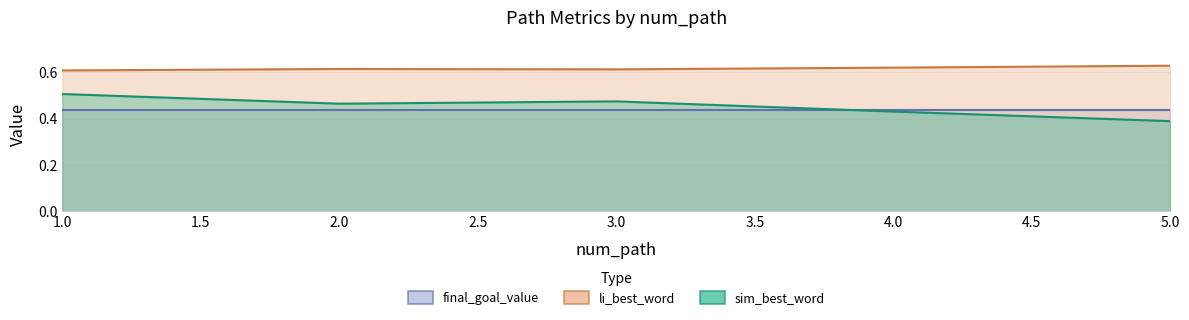

What is the approximate value of li_best_word at 2?

0.6